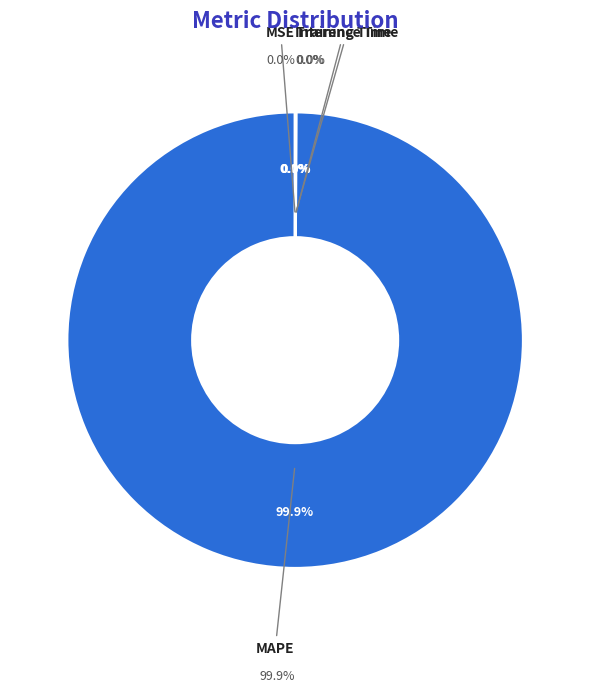

Is Inference Time the majority of the pie?

No